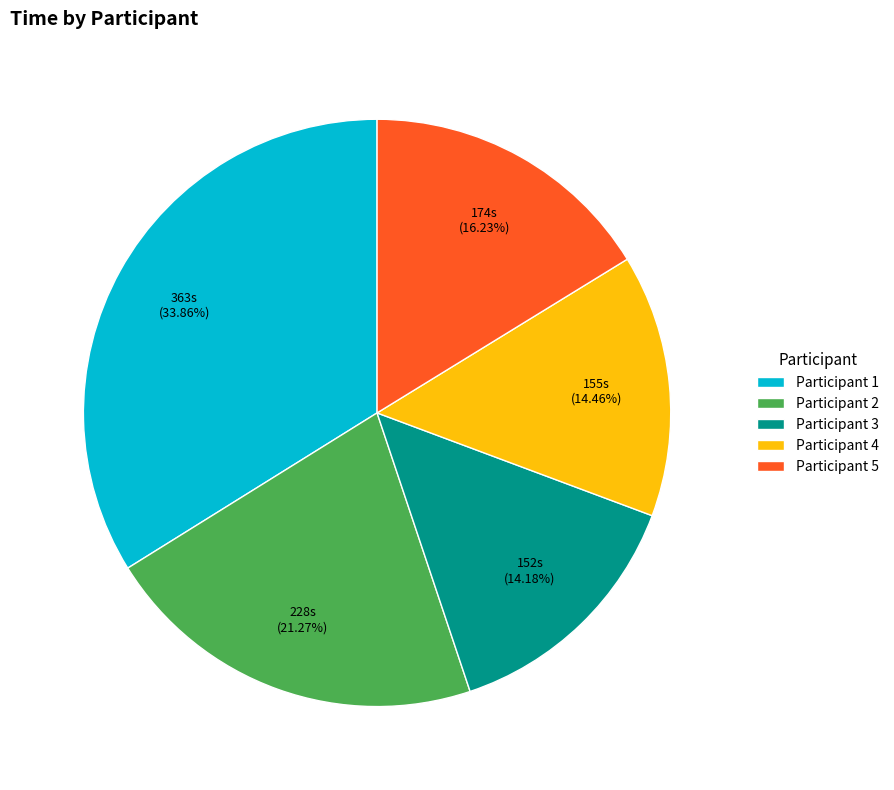

To the nearest percent, what is the difference between the Participant 2 and Participant 3 slice percentages?

7%